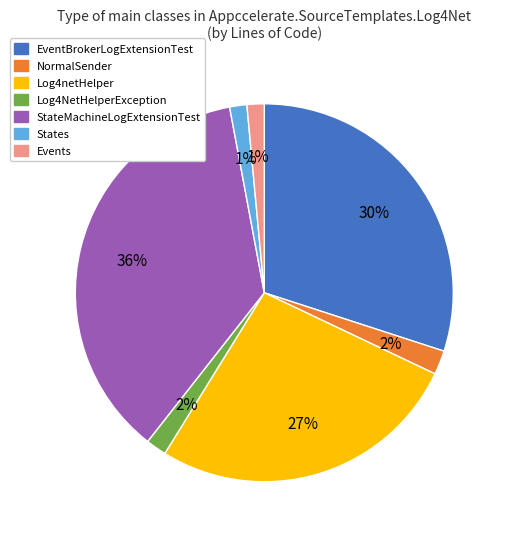

To the nearest percent, what is the average slice percentage?

14%